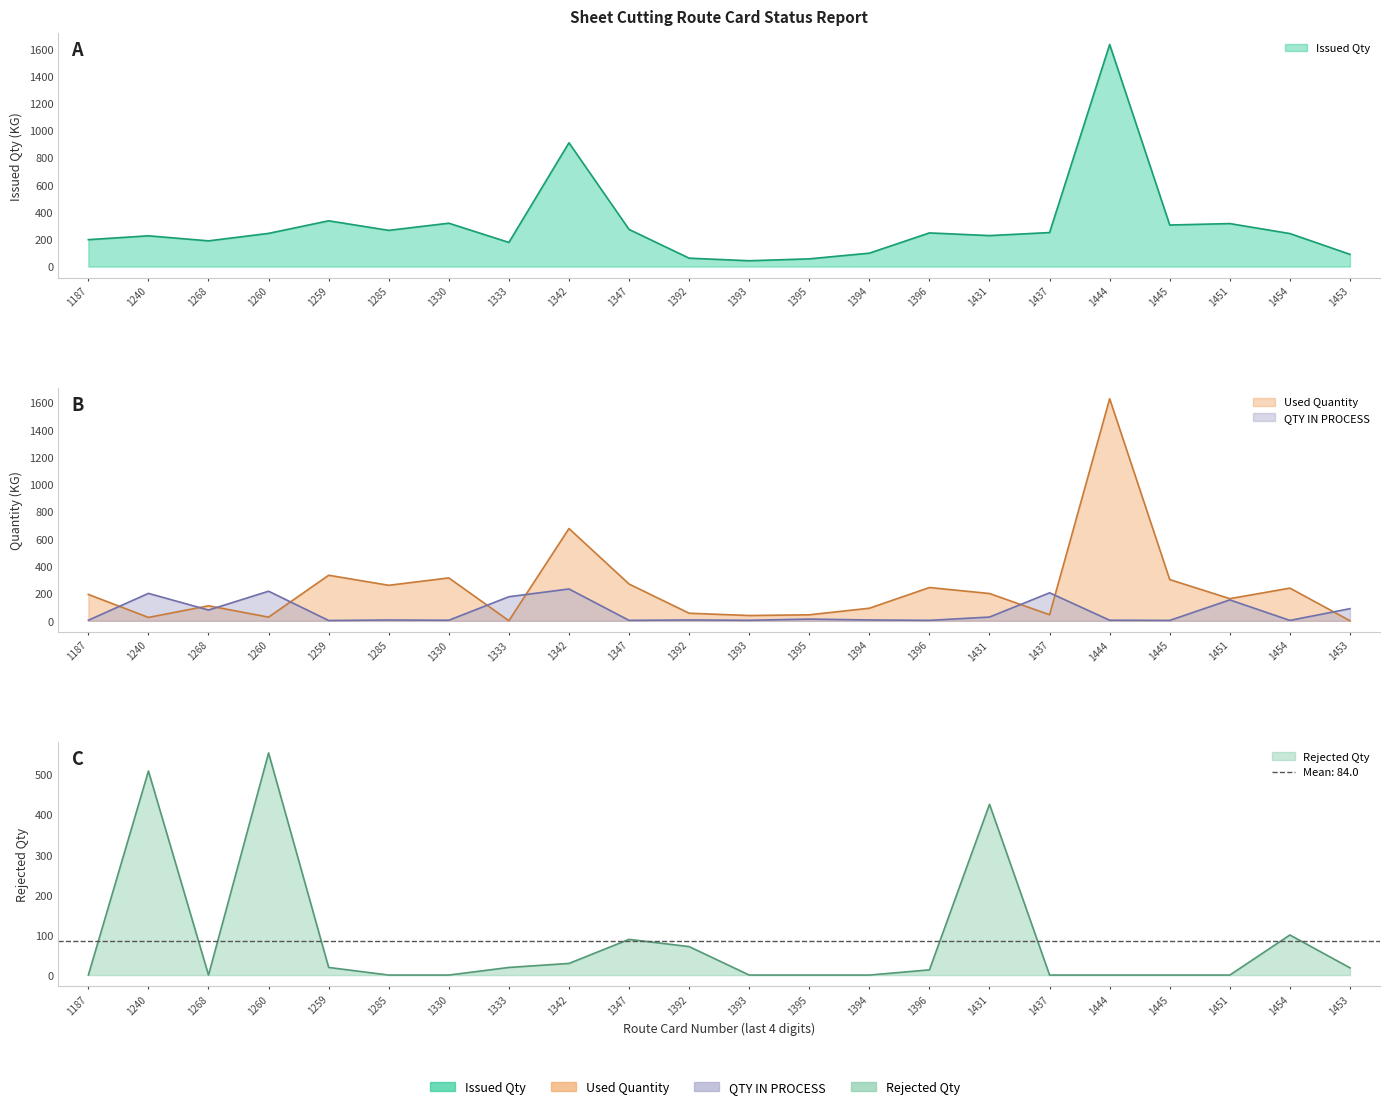

True or false: QTY IN PROCESS and Issued Qty intersect in this chart.

False